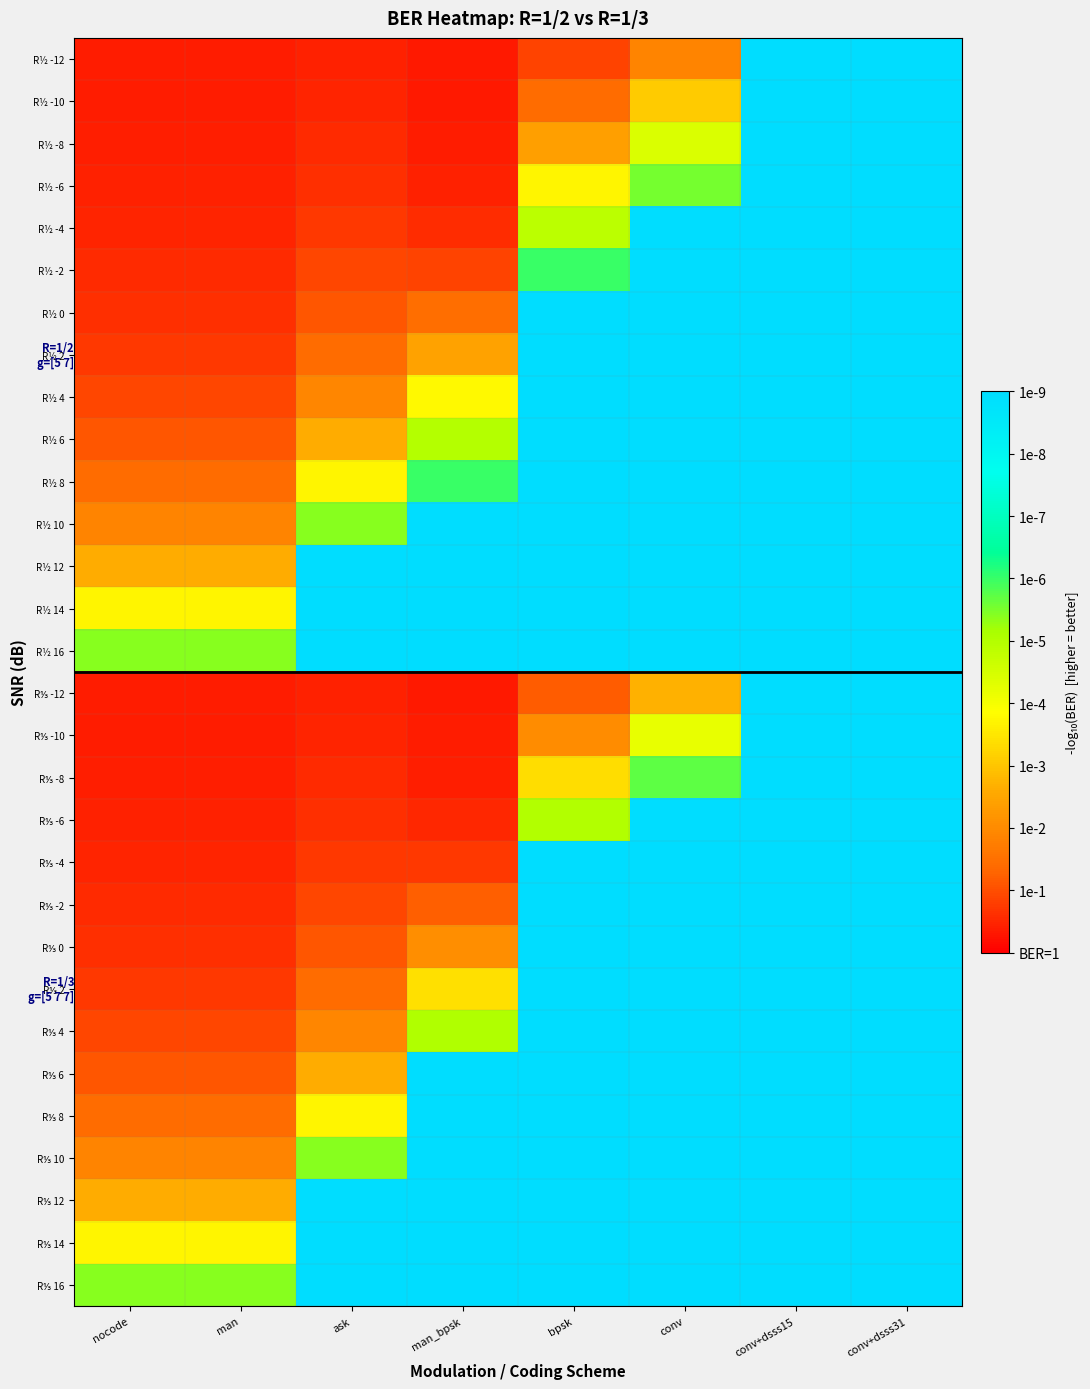

Between ask and conv, which is larger?

conv